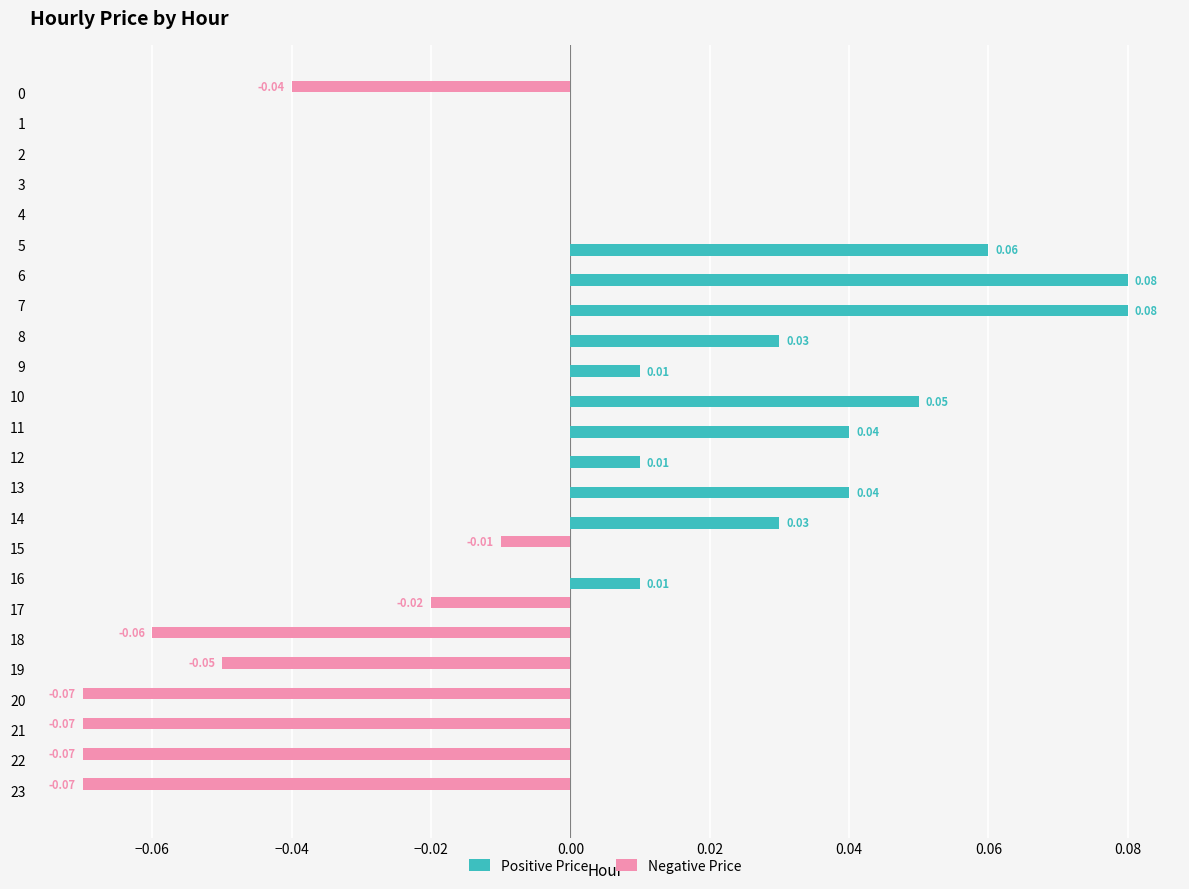

Which series has the largest total across all categories?

Positive Price